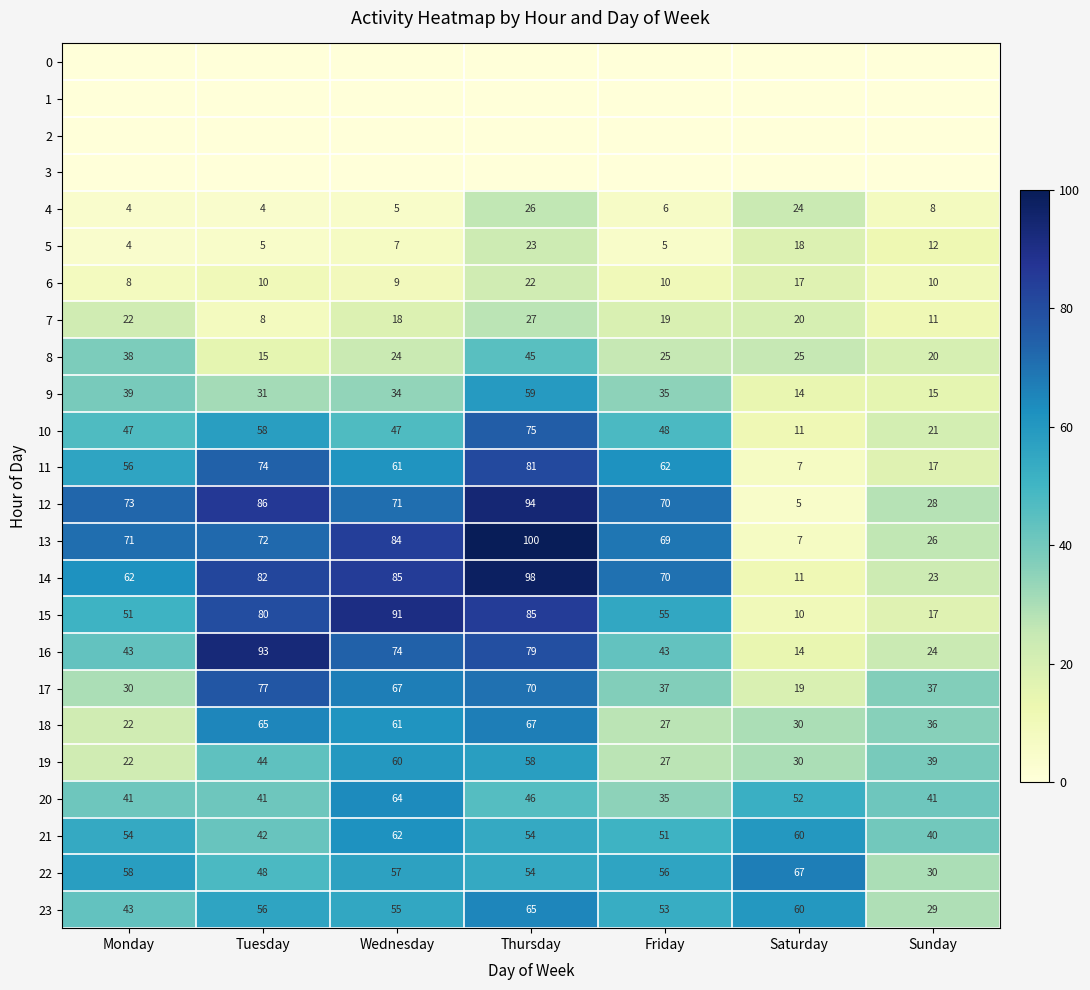

Is the value of 4 at Friday greater than the value of 15 at Sunday?

No